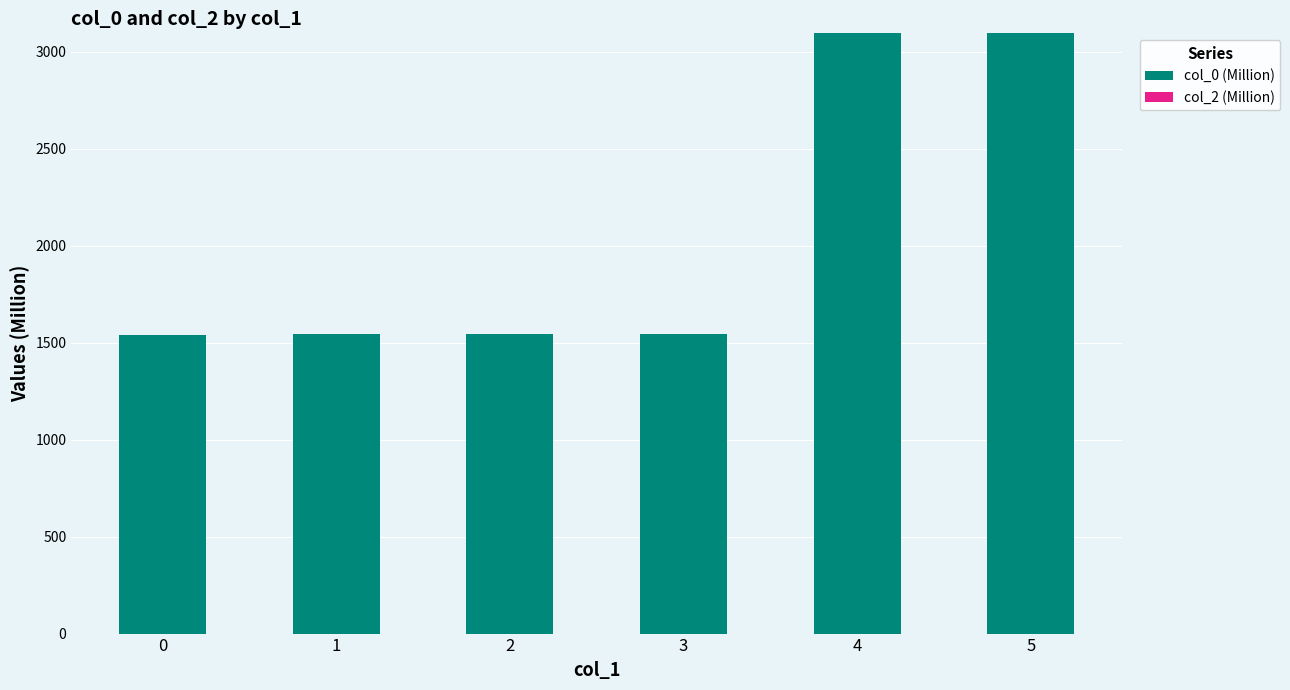

What is the change in value from 2 to 4?

+1552.2